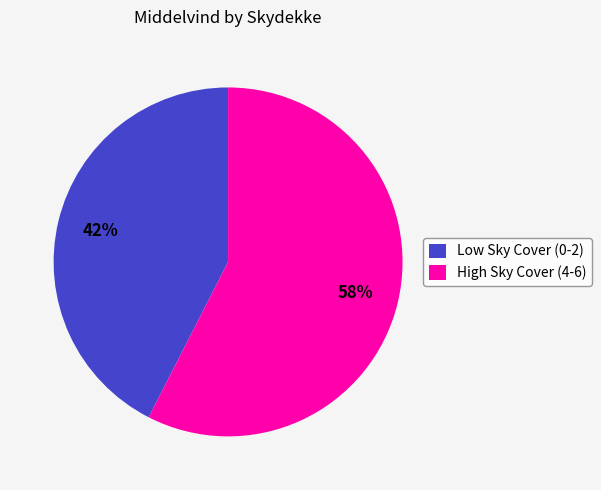

How many segments does this pie chart have?

2